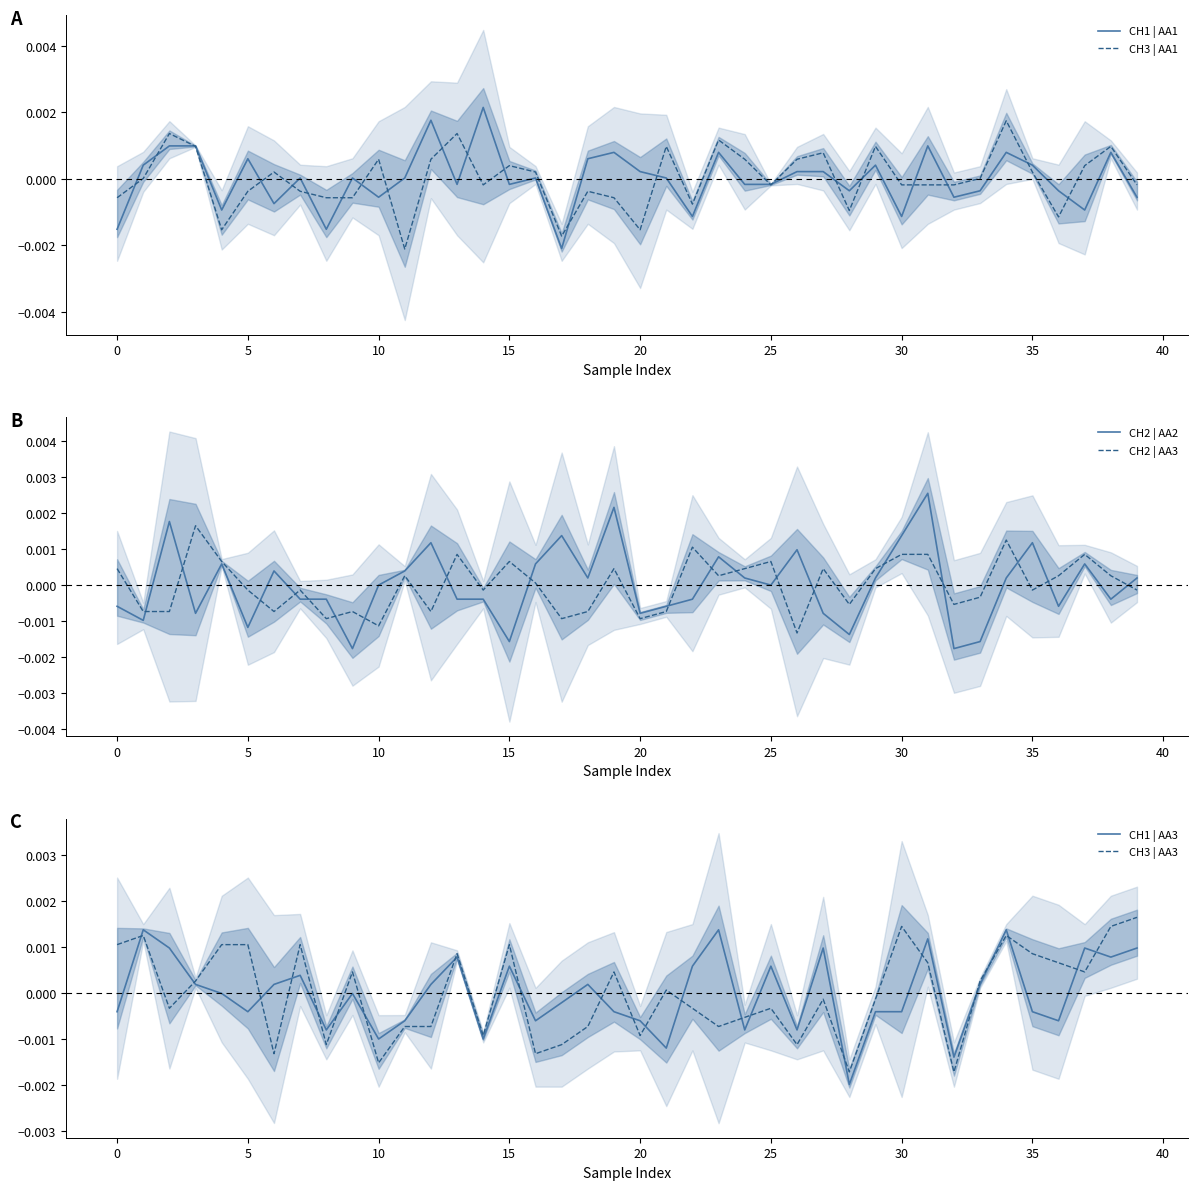

Which series ends up on top after the final intersection of CH3 | AA3 and CH1 | AA3?

CH3 | AA3